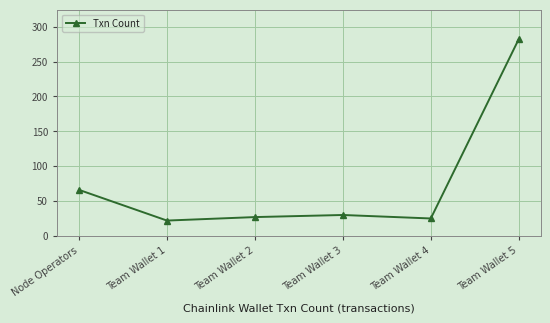

The value at Node Operators is 66. True or false?

True